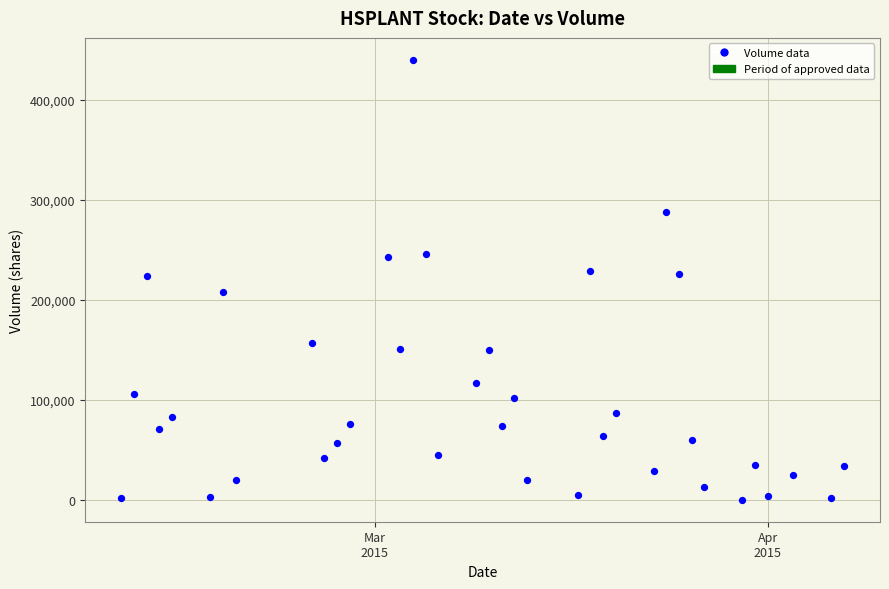

What is the range of Y values (max minus min)?

439000